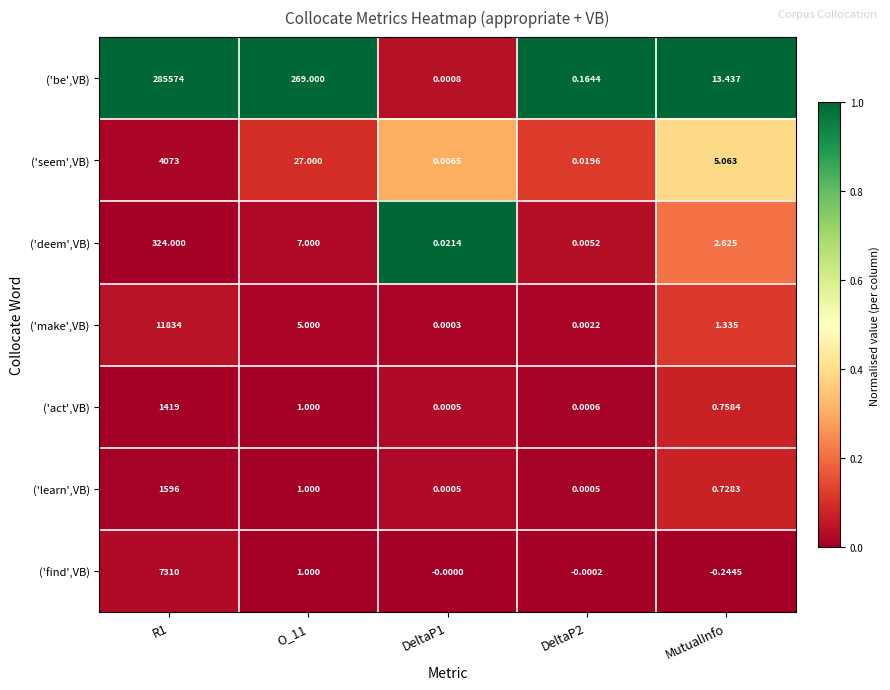

At how many categories does at least one series exceed 0?

5